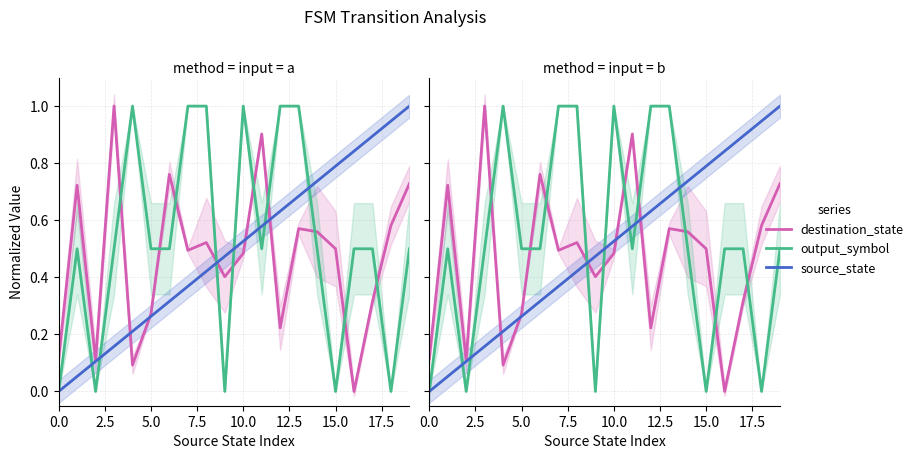

What value does the destination_state series have at 9?

0.4